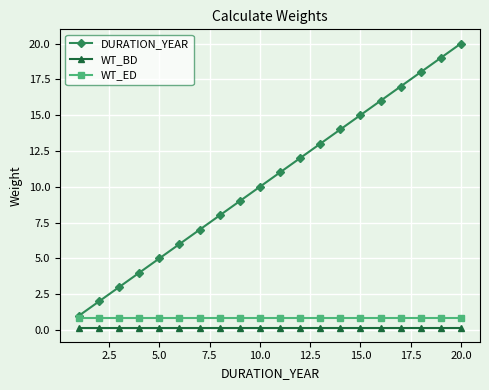

How many distinct data groups are displayed?

3